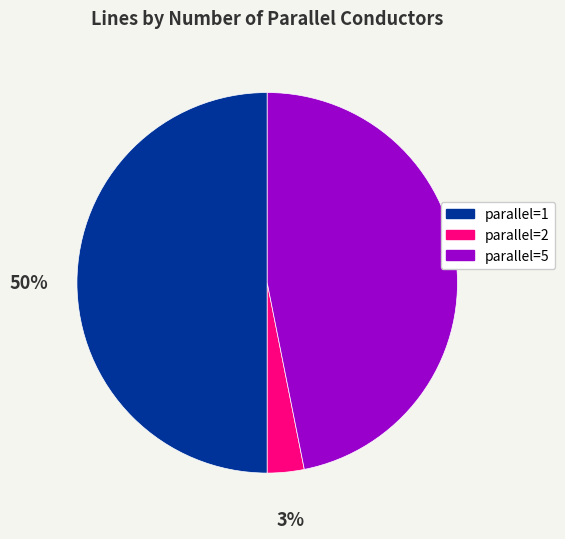

Rank the categories by value from lowest to highest.

parallel=2, parallel=5, parallel=1